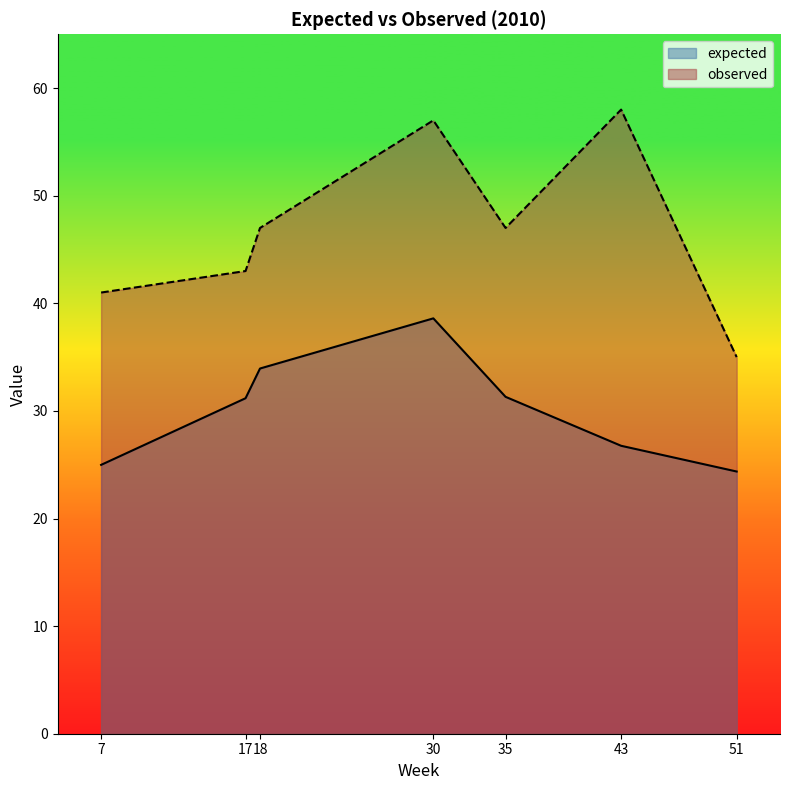

True or false: observed and expected cross at least once.

False